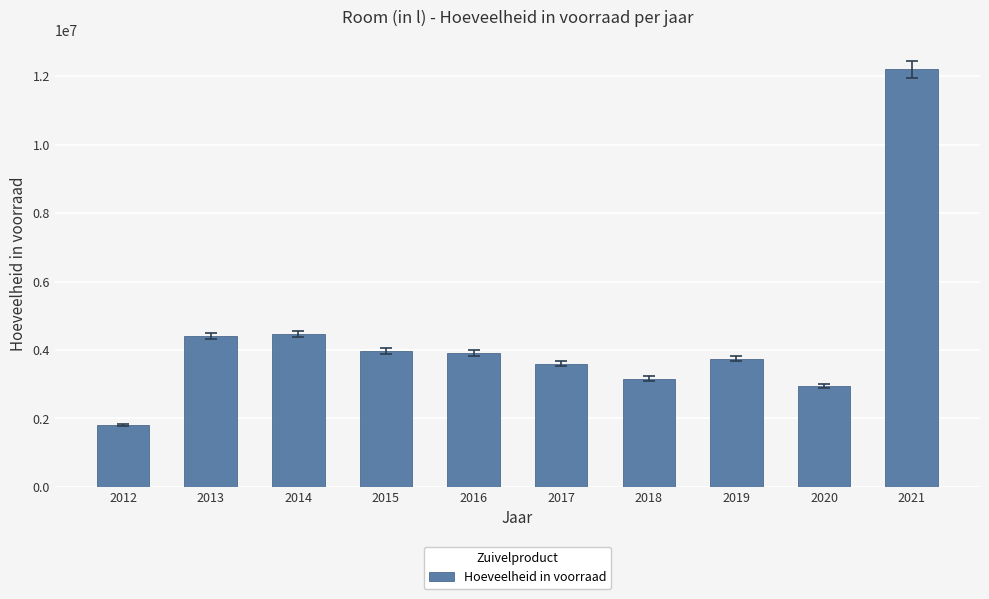

Reading left to right, list all the values displayed in this chart.

1810748	4414010	4473888	3975681	3915566	3596916	3163647	3743078	2939495	12202870